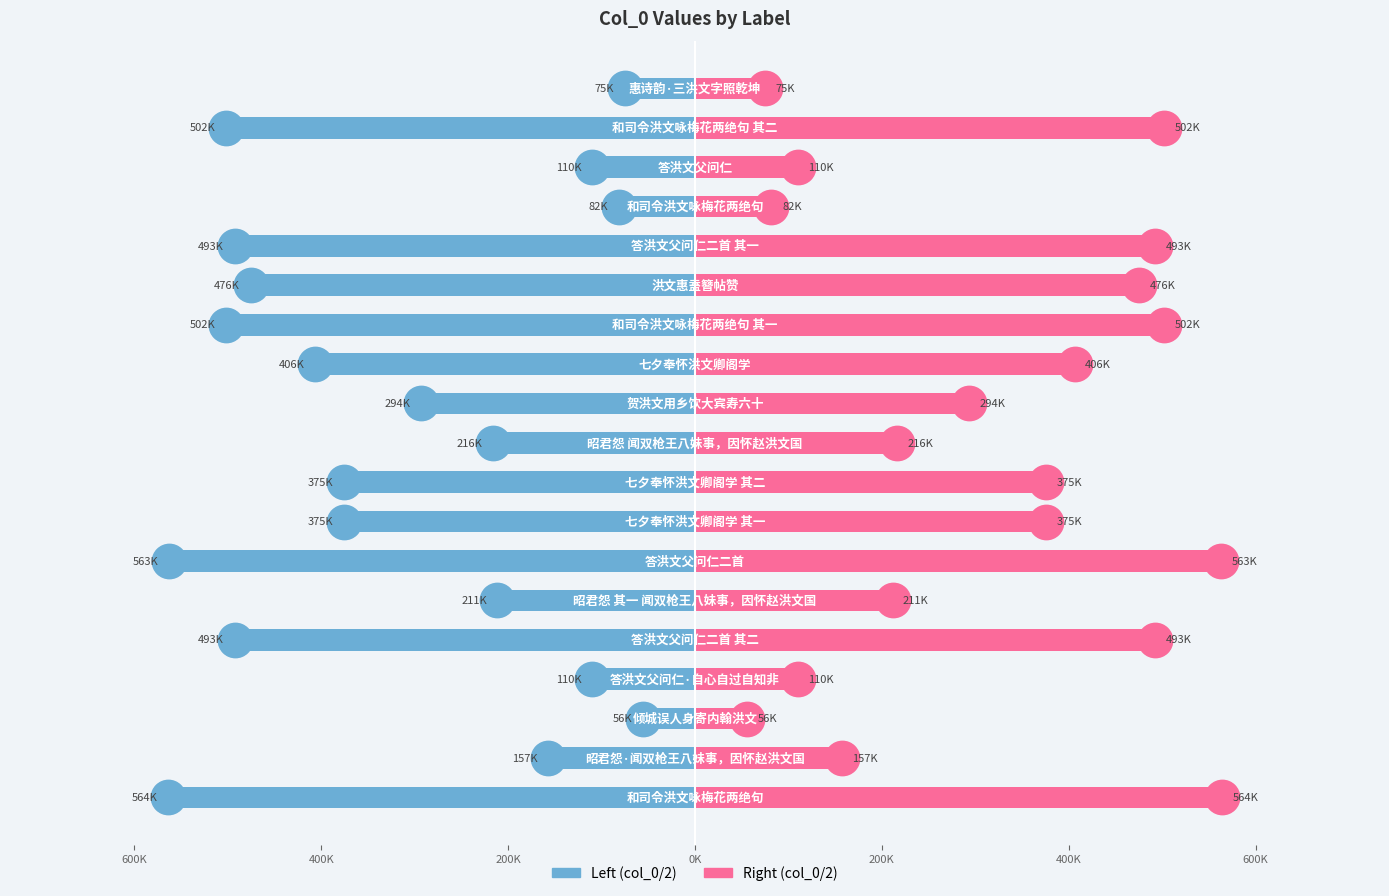

Count the number of categories in the chart.

19